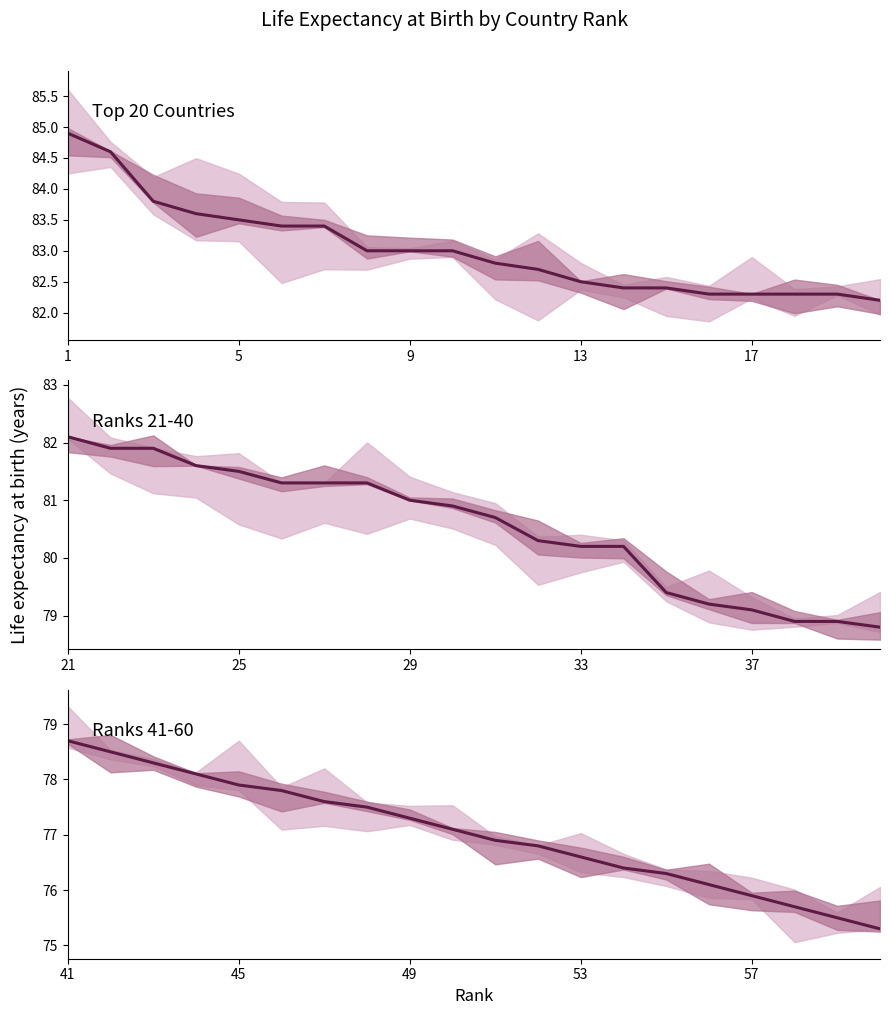

What is the greatest value displayed?

84.9